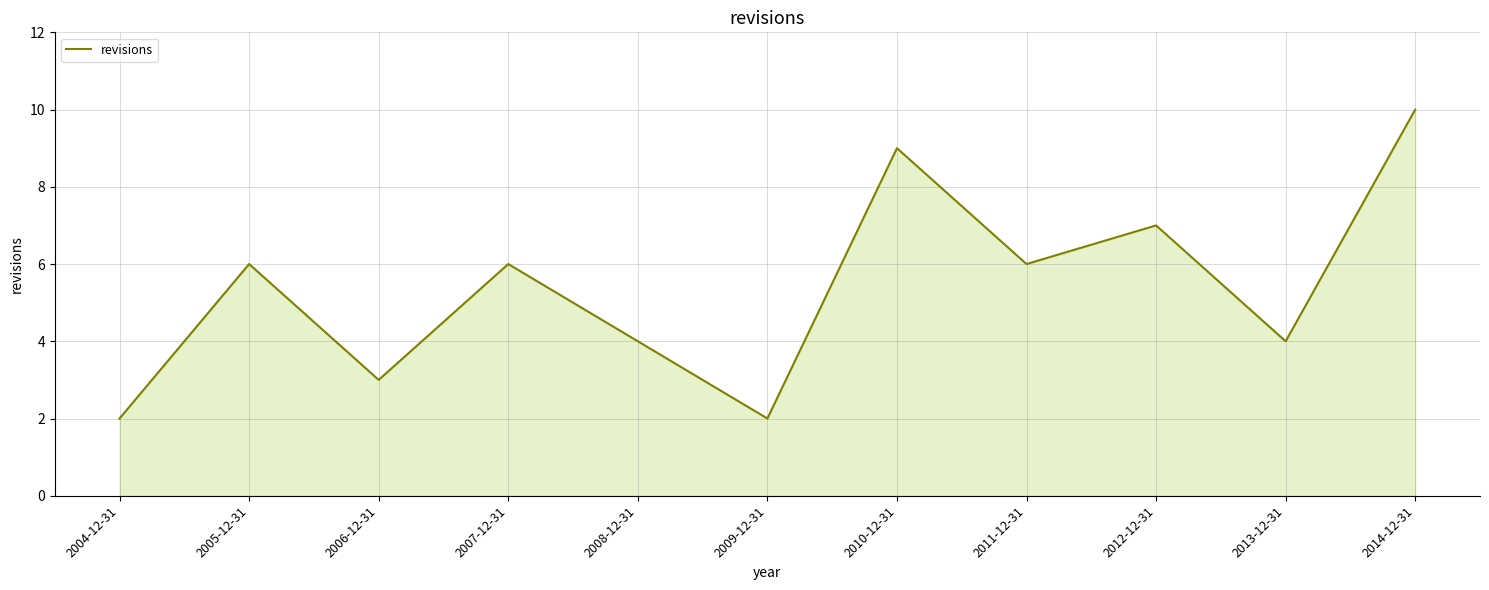

True or false: there are more than 1 points higher than both neighbors.

True